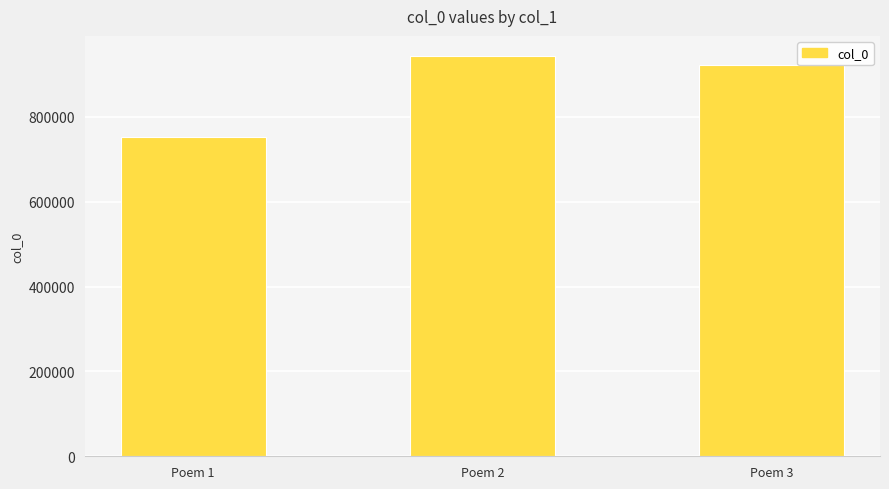

What is the smallest value displayed?

752514